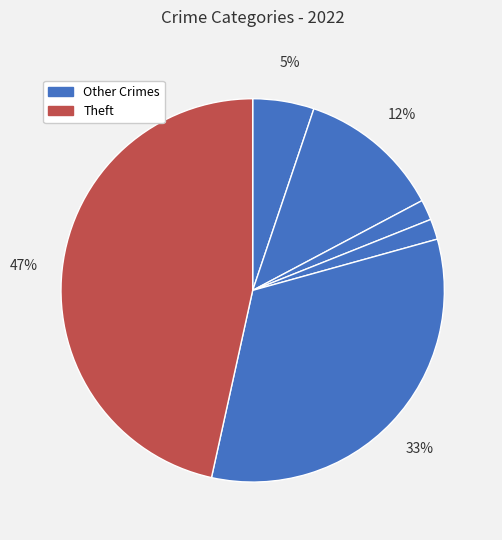

Which category has the biggest portion of the pie?

Theft